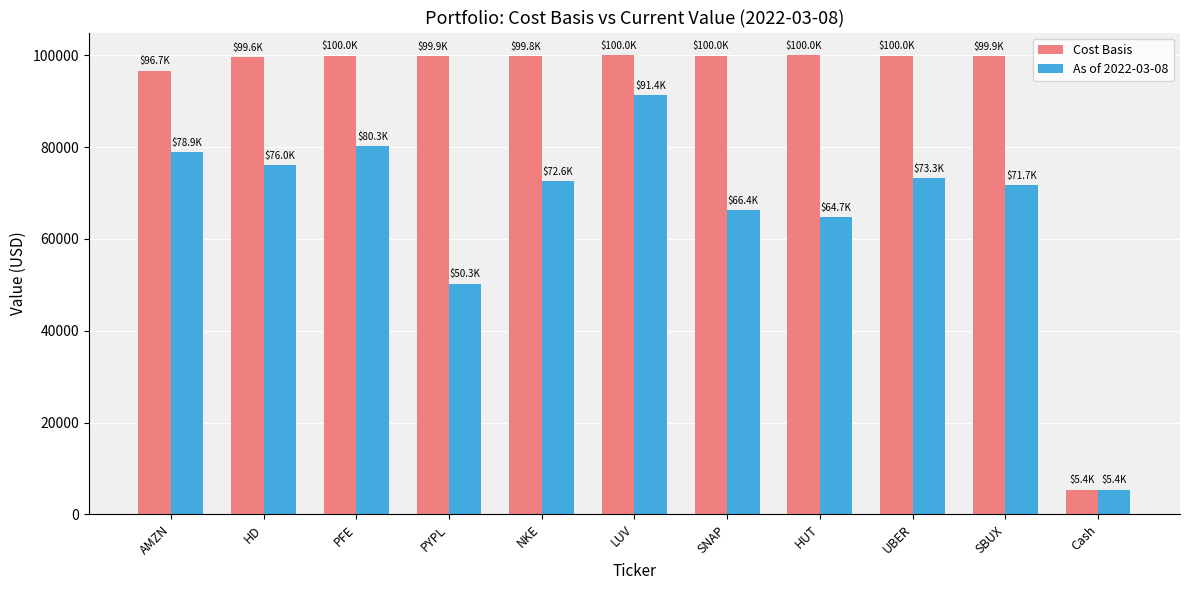

What is the label of the 1st bar from the right?

Cash